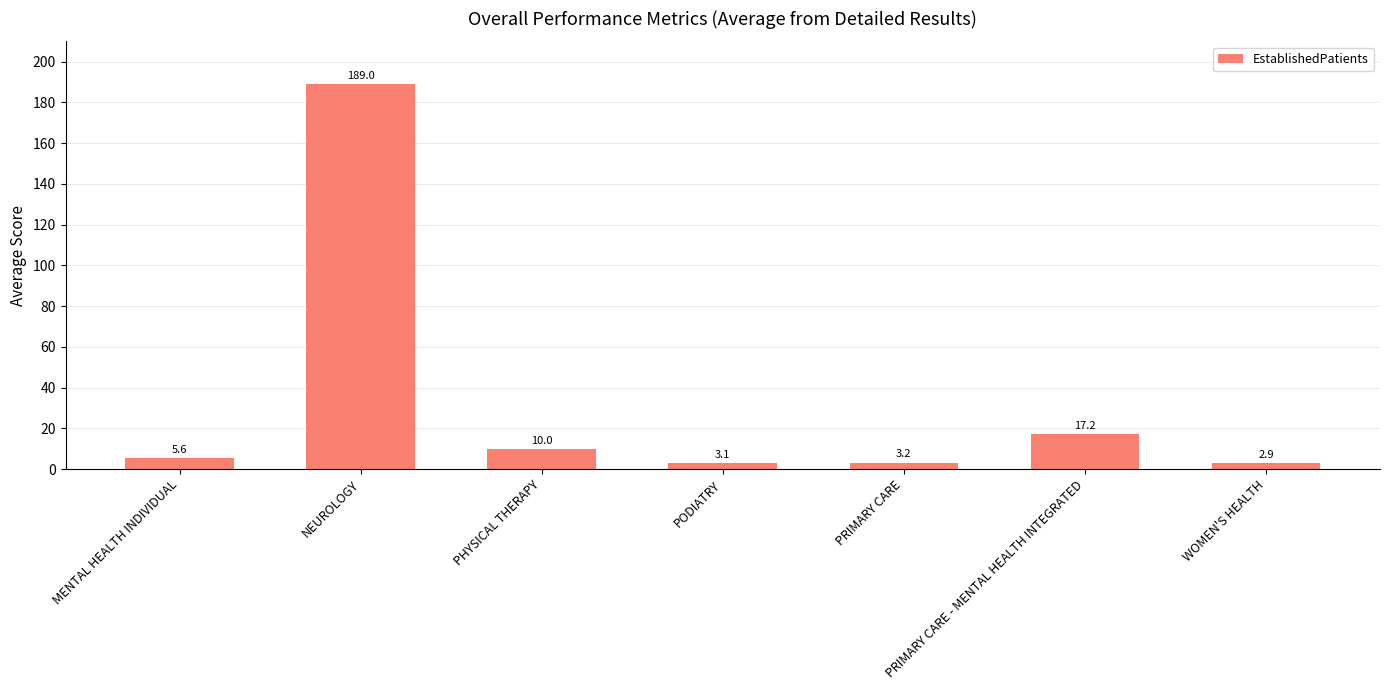

What is the difference between the second highest and minimum values?

14.3